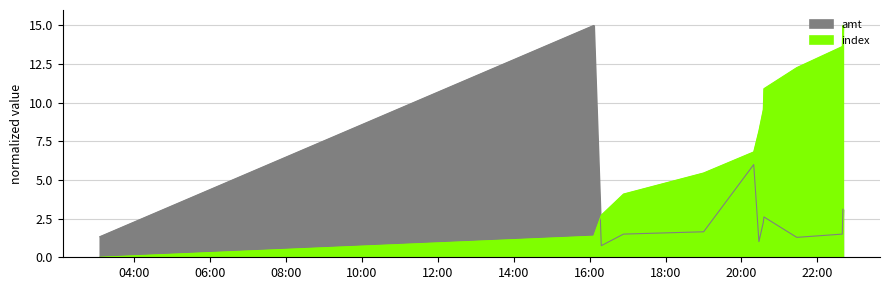

Which label corresponds to the largest value in the chart?

2023-09-01 16:06:18